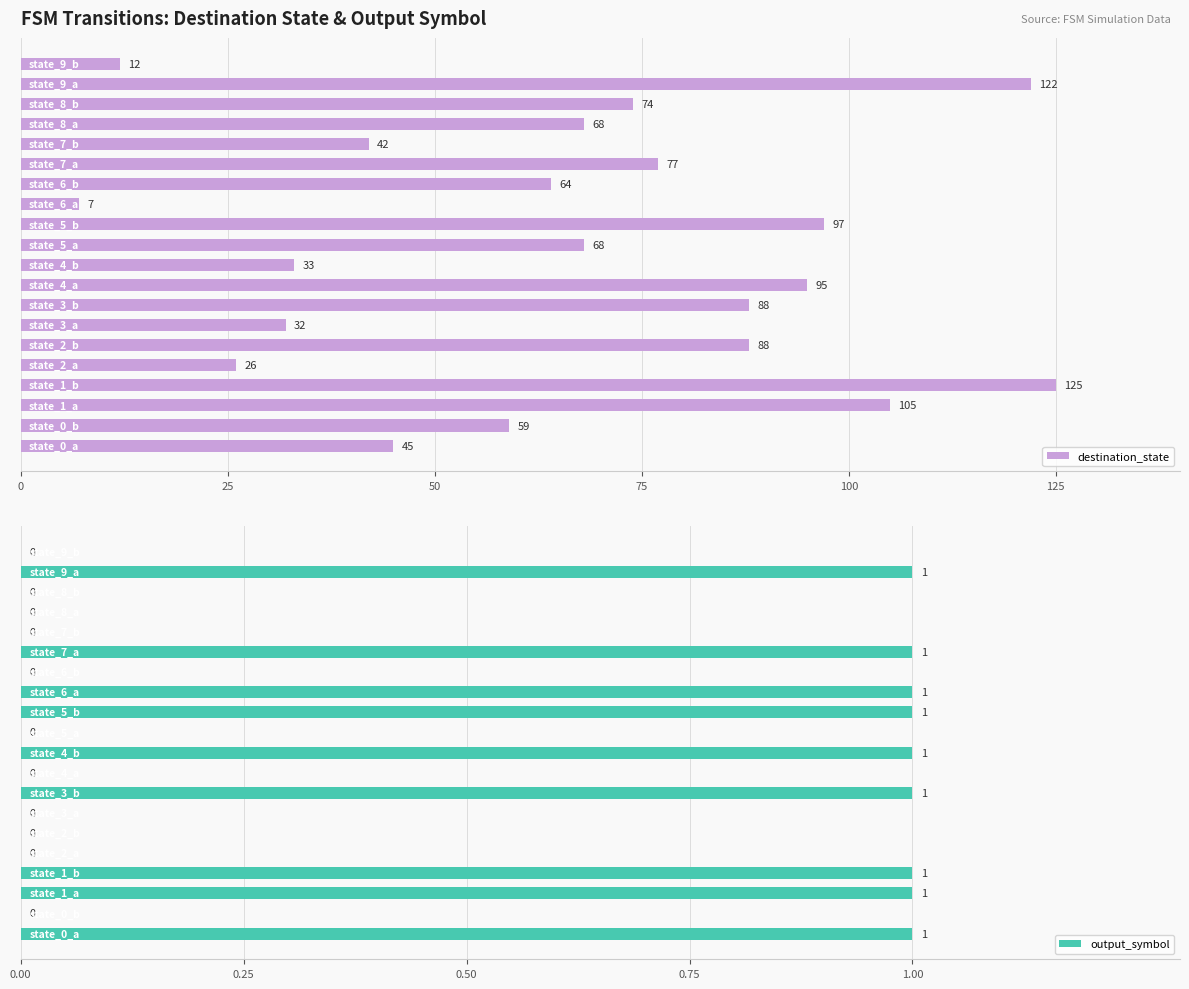

The value of destination_state at 8 is 60. True or false?

False